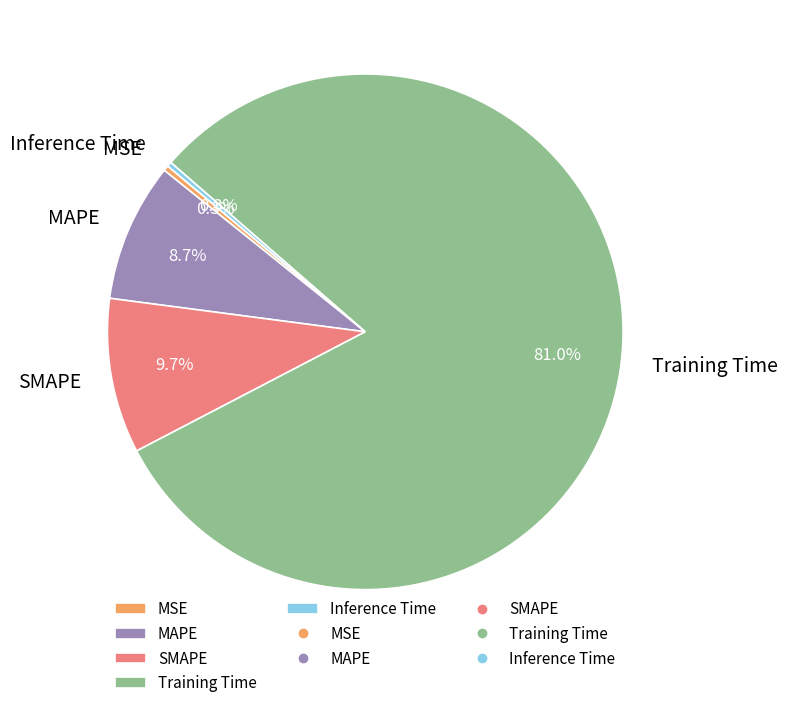

How many segments does this pie chart have?

5